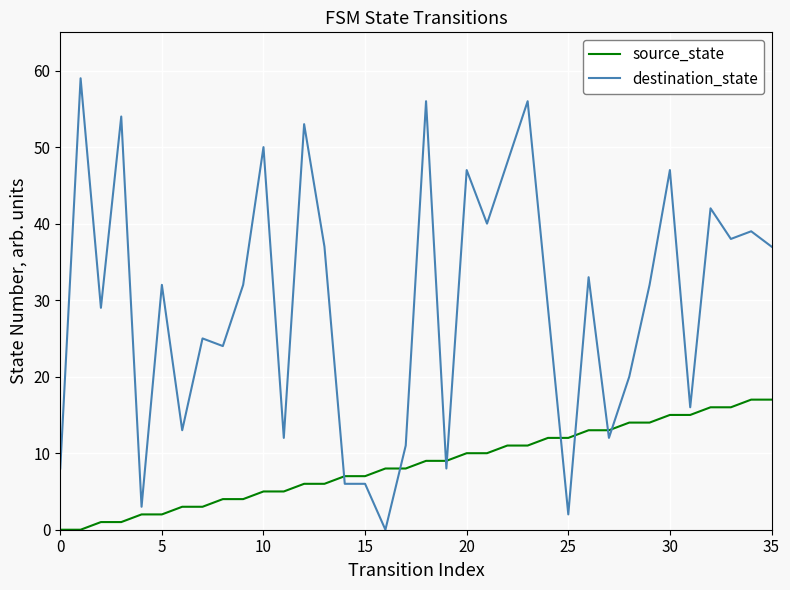

What are all the series names shown in the legend?

source_state, destination_state